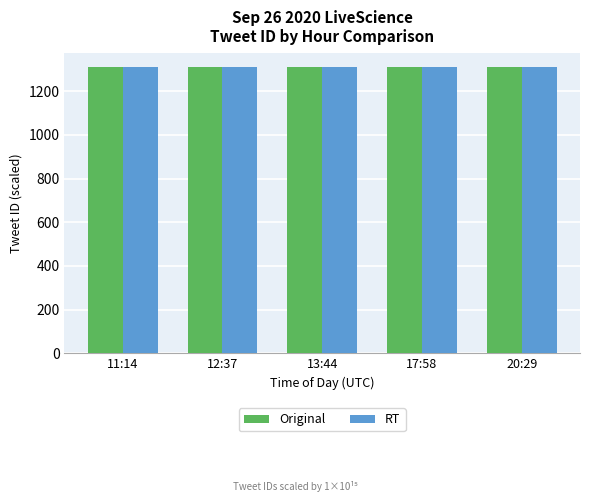

The value of Original at 17:58 is 1309.9. True or false?

True